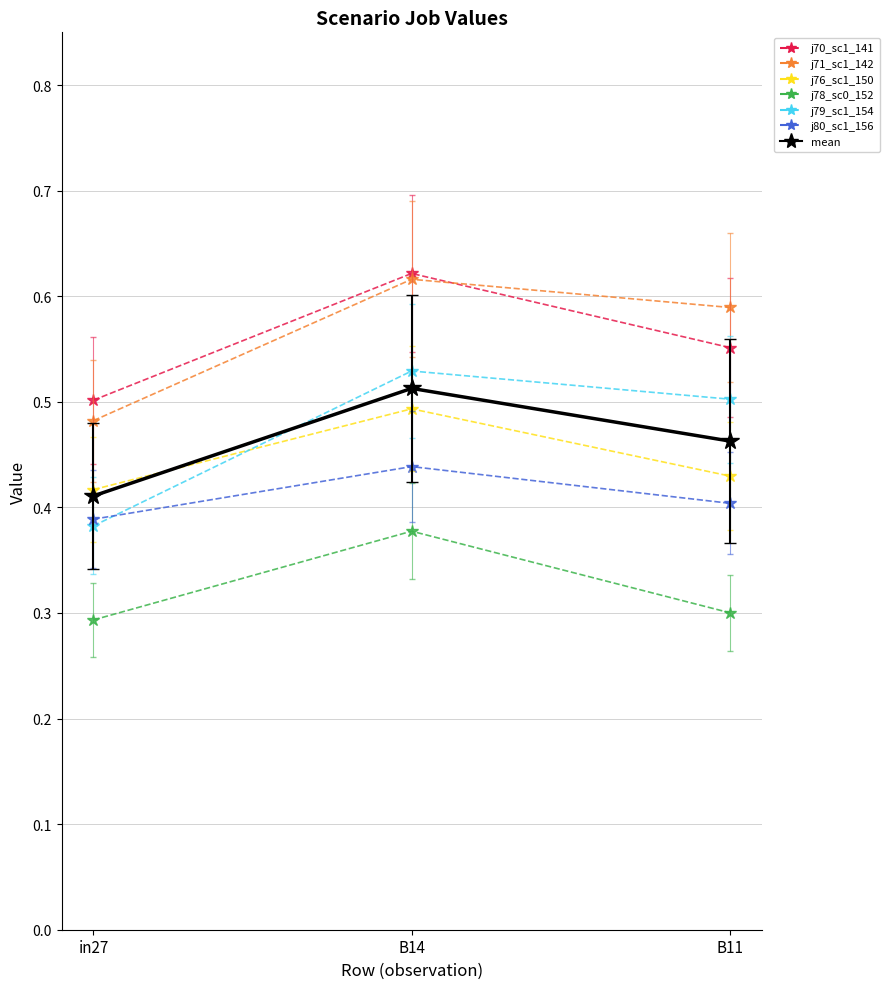

What is the total value across all series at B14?

3.6